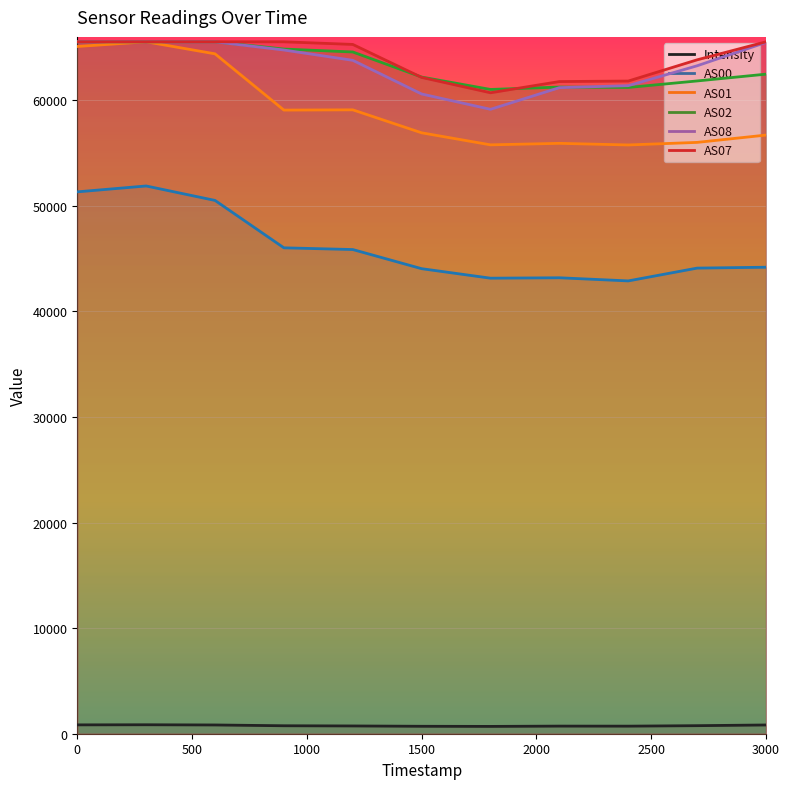

True or false: AS02 has more than 1 interior local peaks.

False